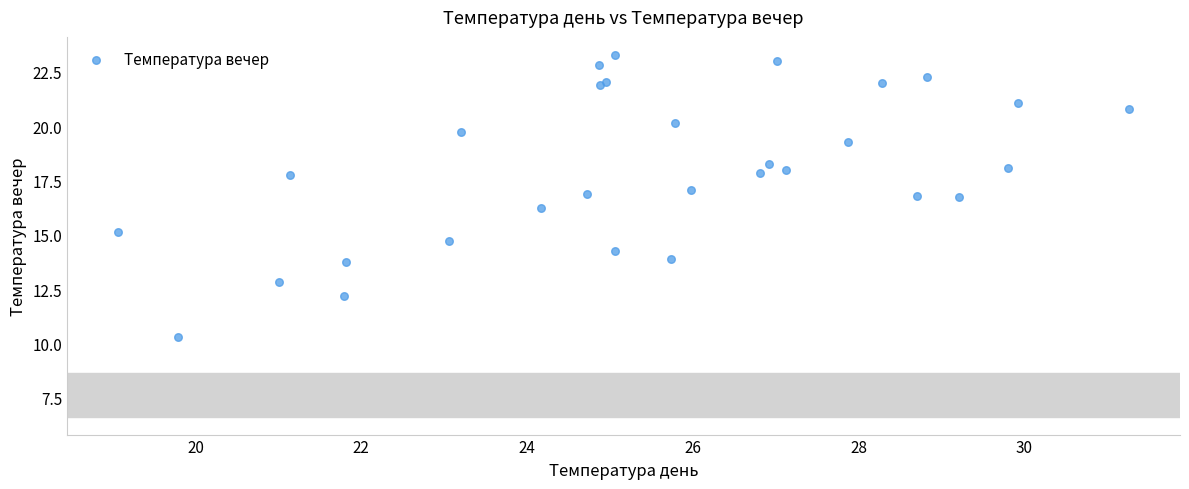

What Y value in the scatter plot is closest to 16?

16.3